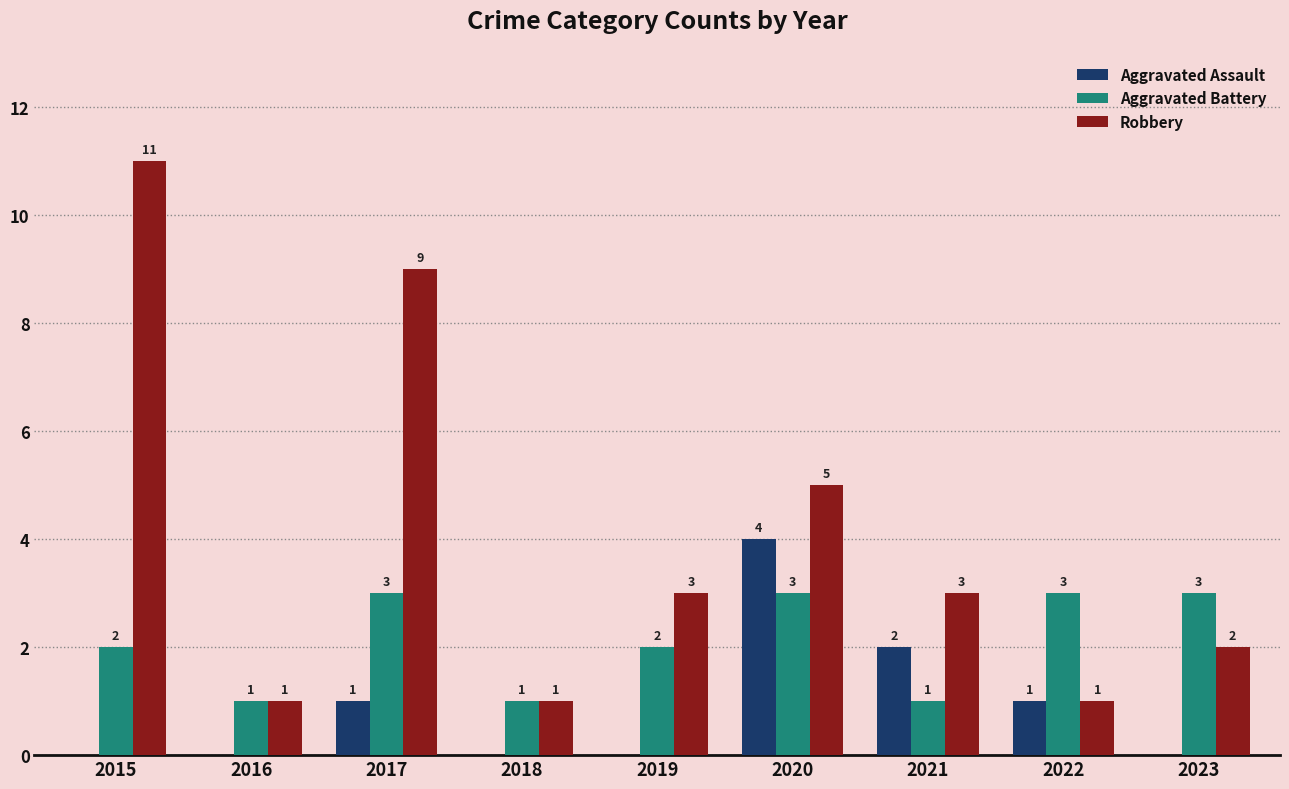

What is the average value of the Aggravated Assault series?

1